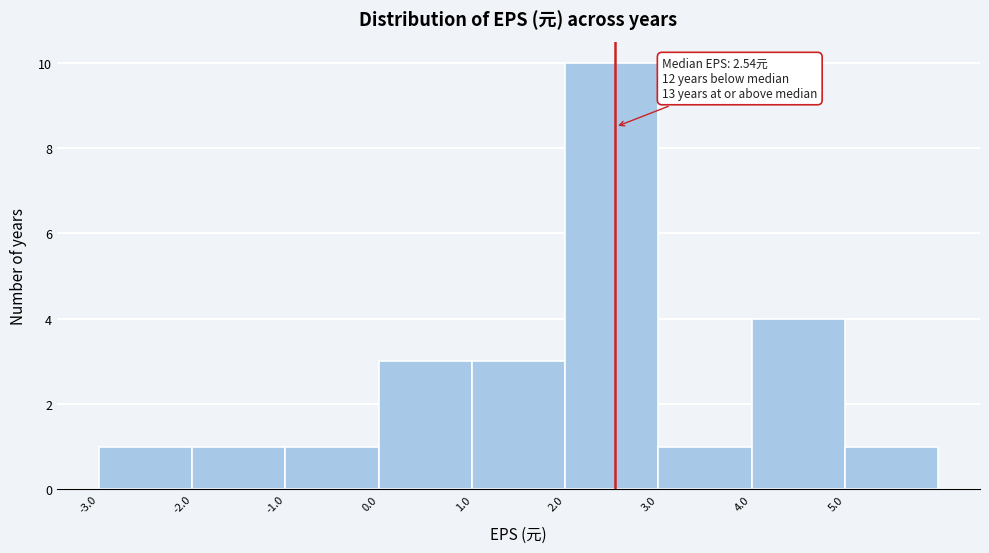

Which range on the x-axis has the tallest bar?

2 to 3